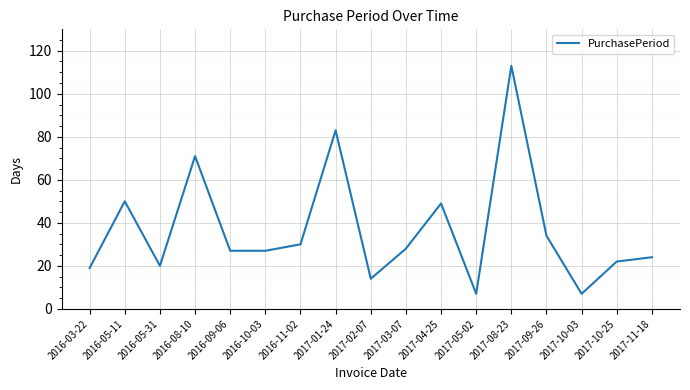

How many interior local peaks (higher than both neighbors) does the data have?

5